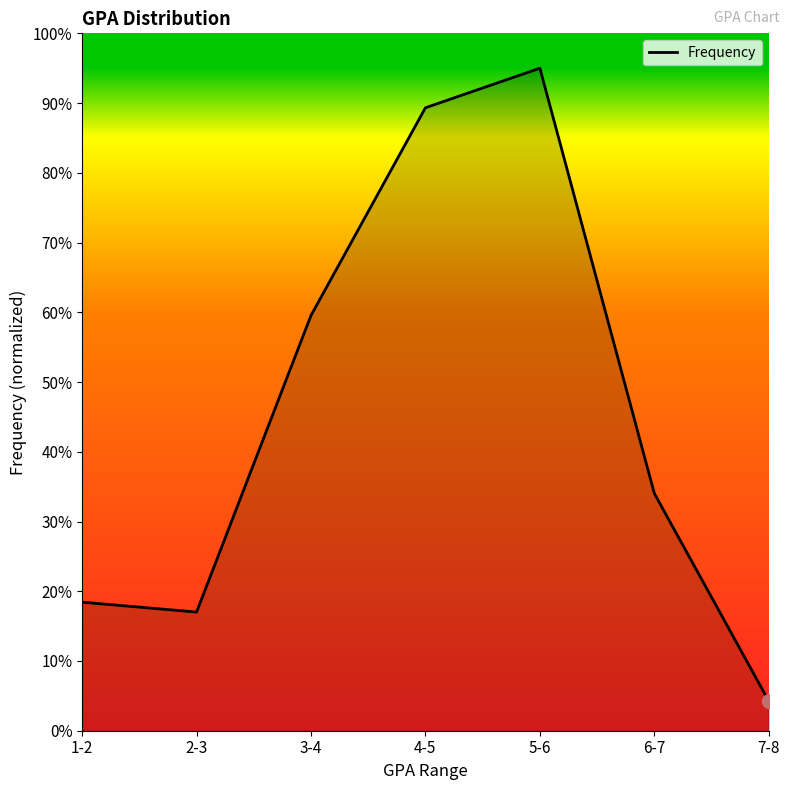

Reading left to right, transcribe all the data shown in this chart.

1-2=18.4	2-3=17.0	3-4=59.6	4-5=89.3	5-6=95.0	6-7=34.0	7-8=4.3